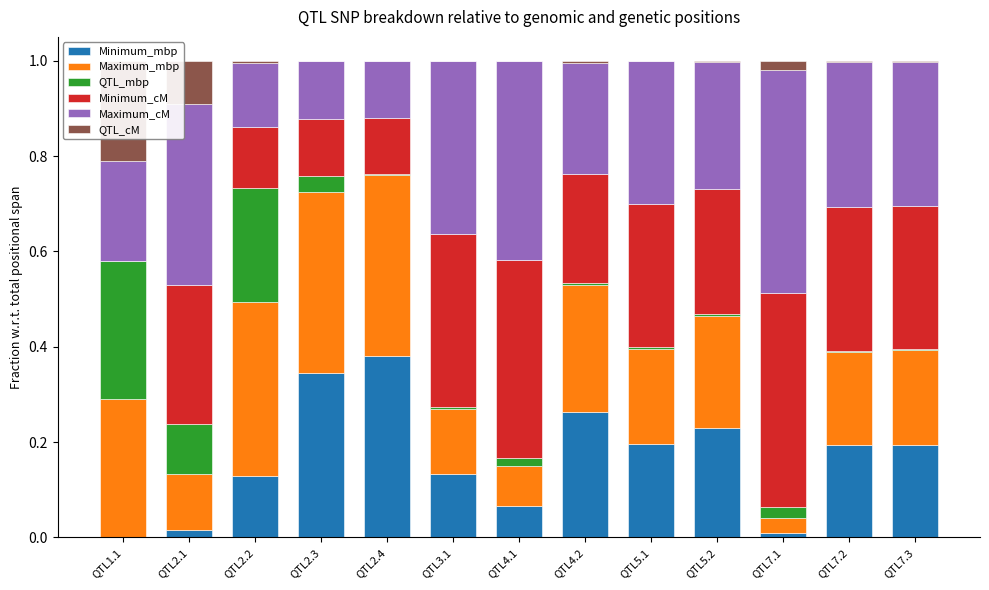

List the series in order of their peak value, lowest first.

QTL_cM, QTL_mbp, Minimum_mbp, Maximum_mbp, Minimum_cM, Maximum_cM